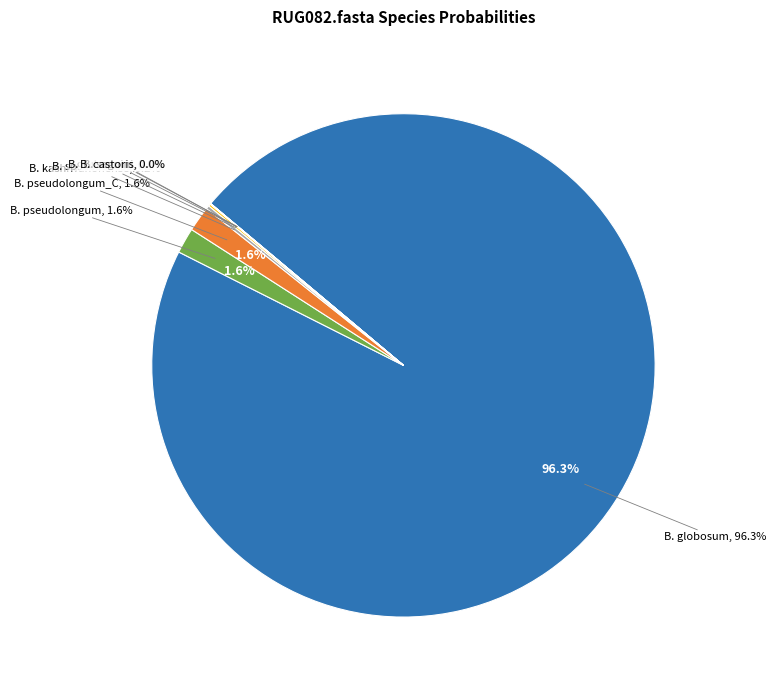

How much of the chart is everything except s__Bifidobacterium kashiwanohense?

99.8%